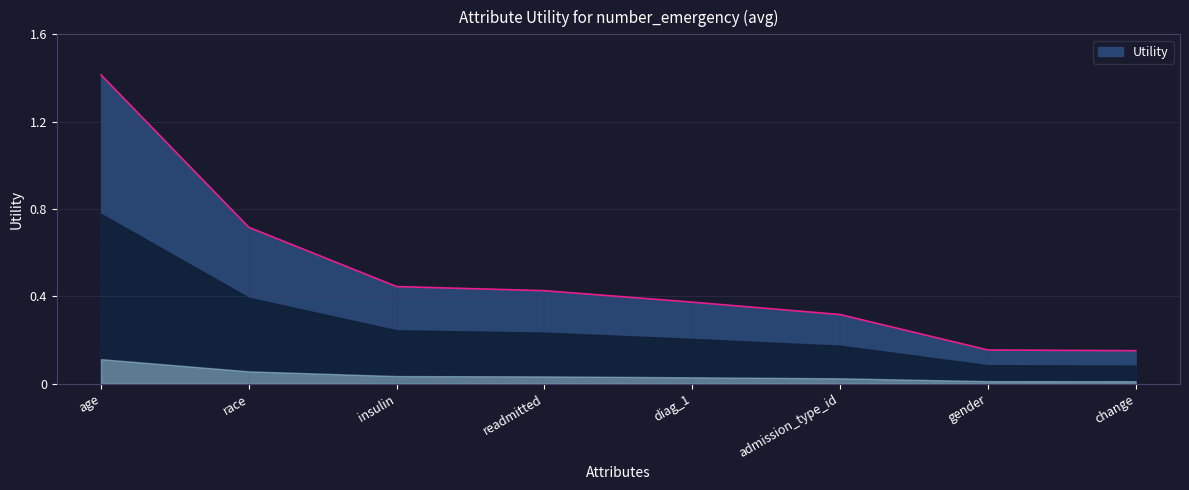

Count the values in the range 0 to 1.

7